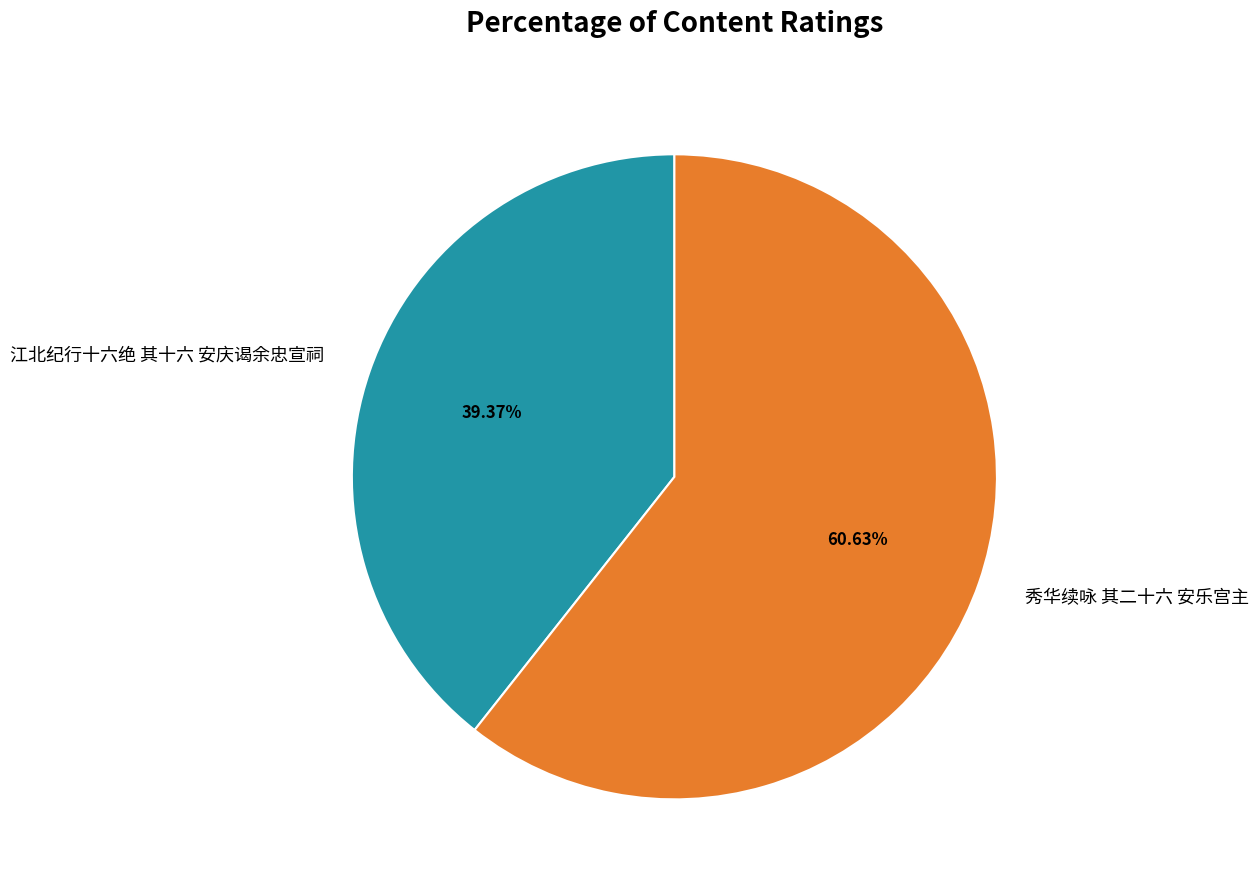

Which category has the biggest portion of the pie?

秀华续咏 其二十六 安乐宫主